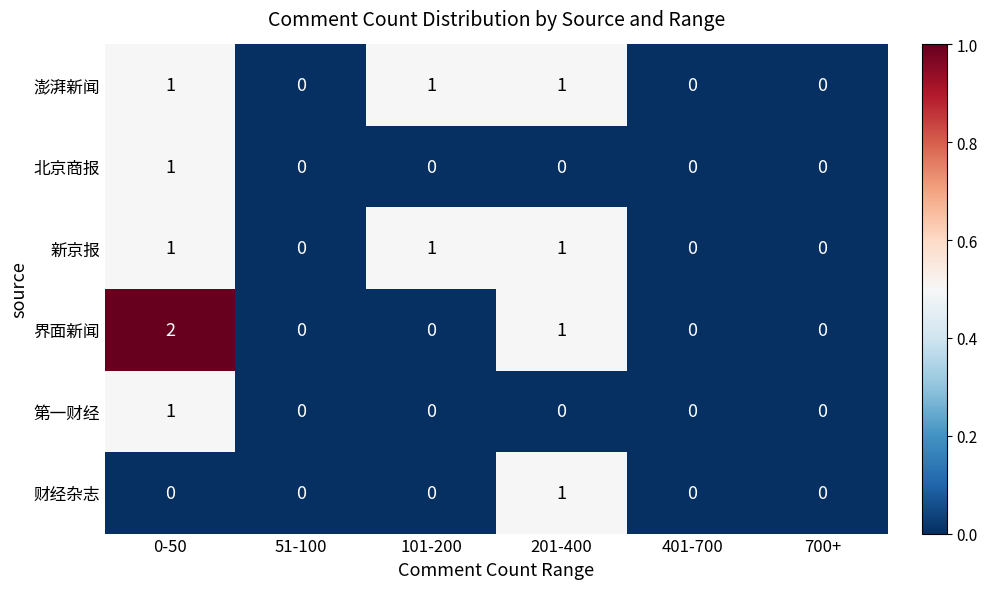

At which category is the sum across all series the highest?

0-50